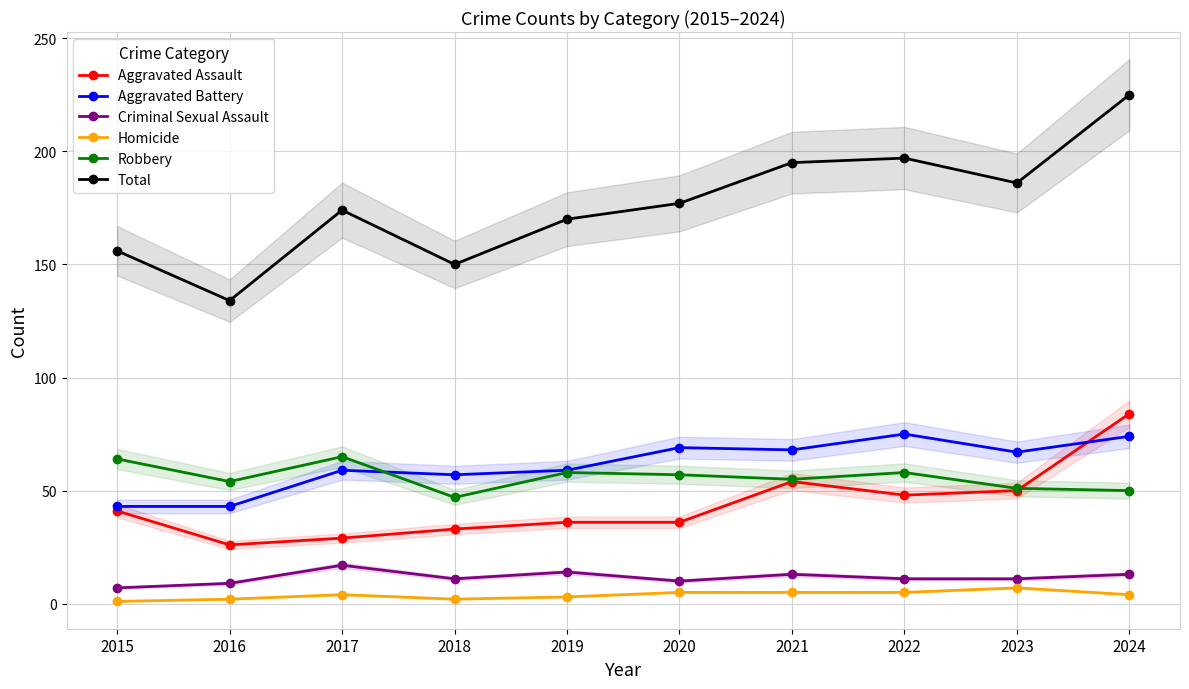

Count the Homicide values in the range 2 to 5.

8